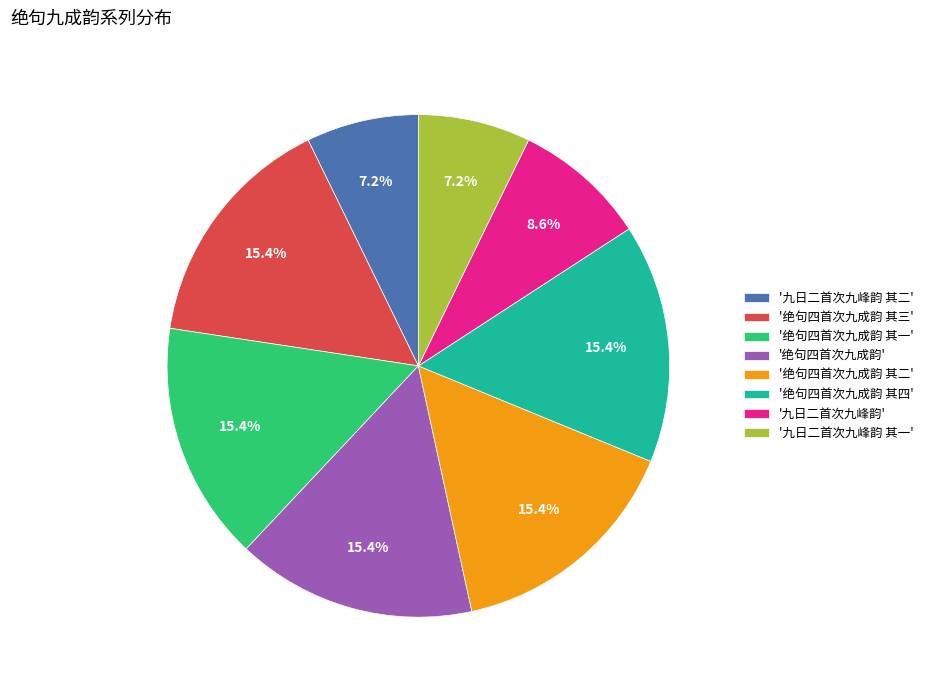

Does any single category account for the majority?

No